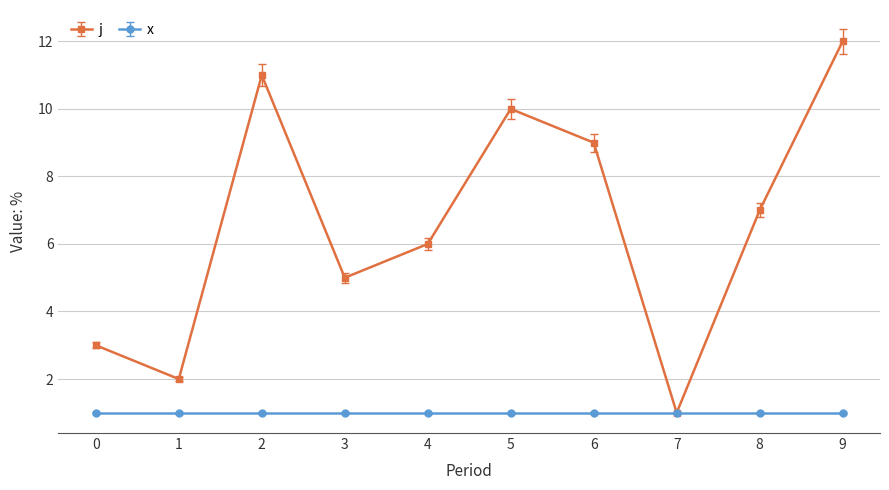

Is it true that j equals 2 at 1?

True